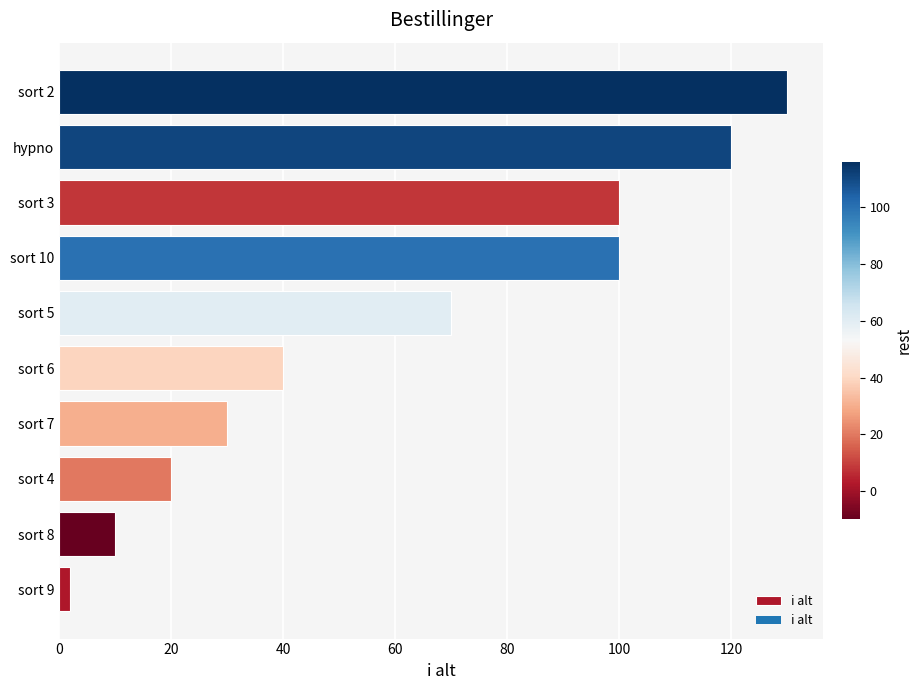

Reading bottom to top, what are all the values shown in this chart?

sort 9=2	sort 8=10	sort 4=20	sort 7=30	sort 6=40	sort 5=70	sort 10=100	sort 3=100	hypno=120	sort 2=130